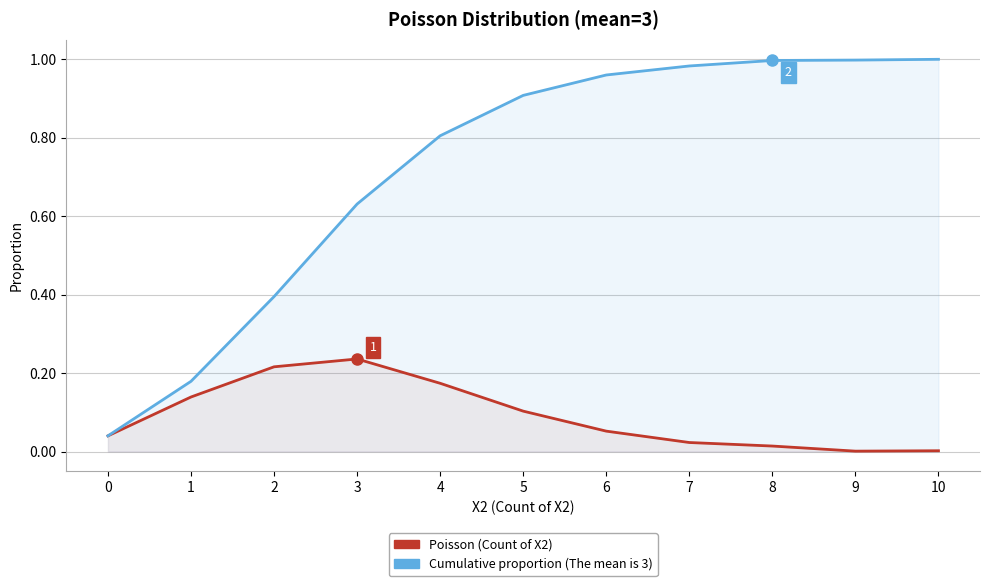

What is the difference between the highest and lowest values at 5?

0.8